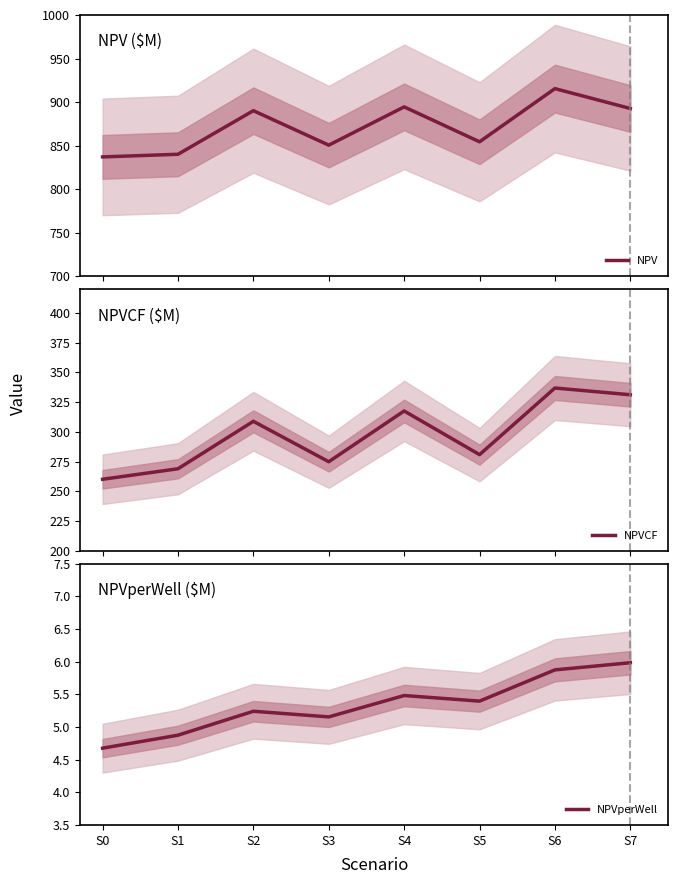

Which series changed the most between S0 and S2?

NPV